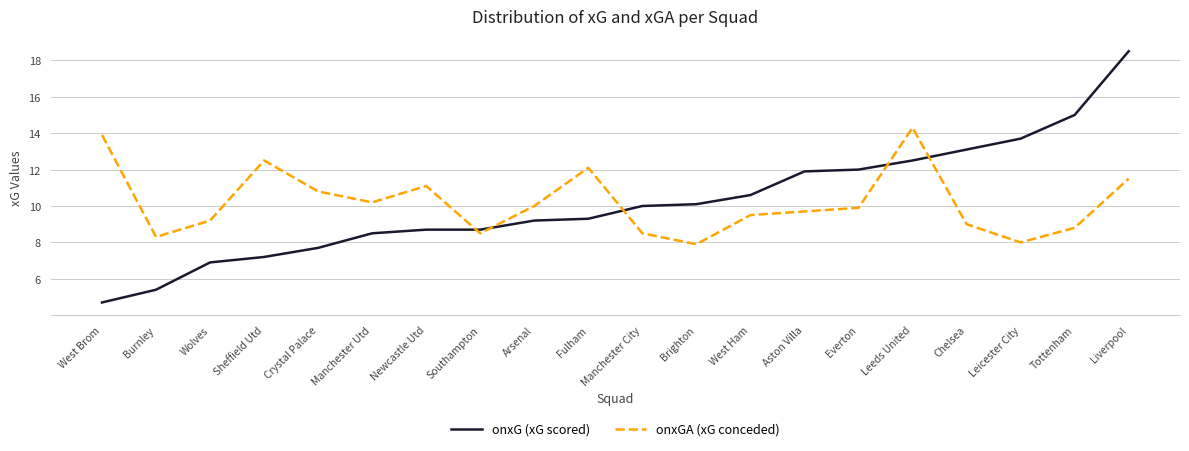

How many lines are shown in the chart?

2